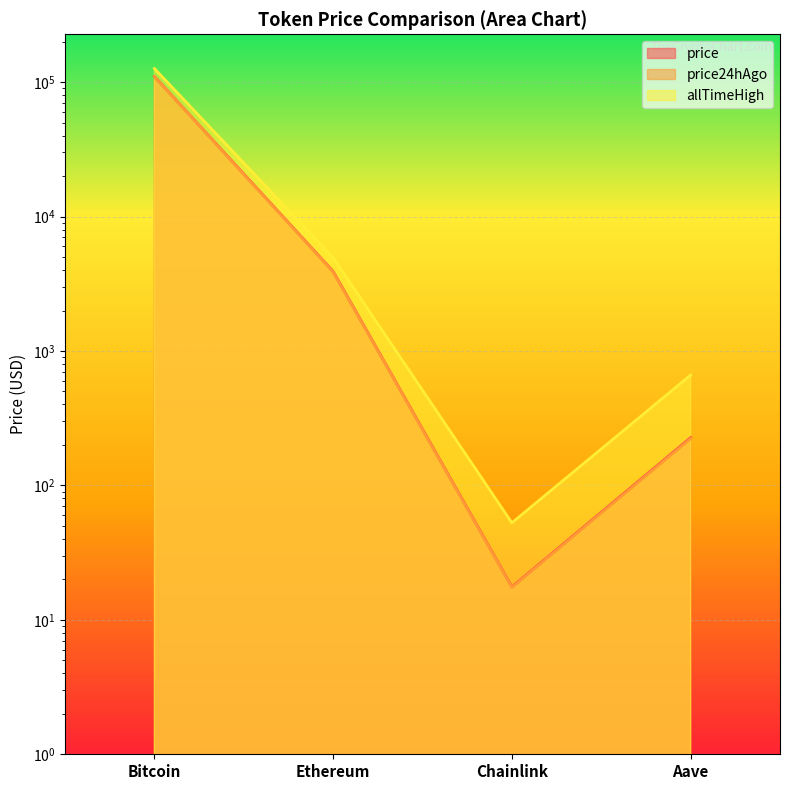

Between Bitcoin and Chainlink, which series saw the biggest shift?

allTimeHigh